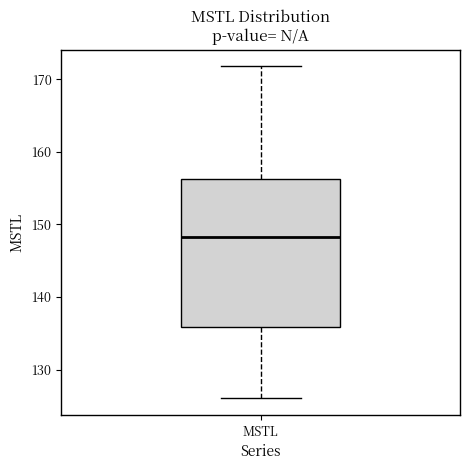

Read this box plot against the y-axis: the position of the median line, the range covered by the box, and the ends of both whiskers. The values are not printed on the chart, so give them approximately, as read against the axis.

median 148, box 136 to 156, whiskers 126 to 172